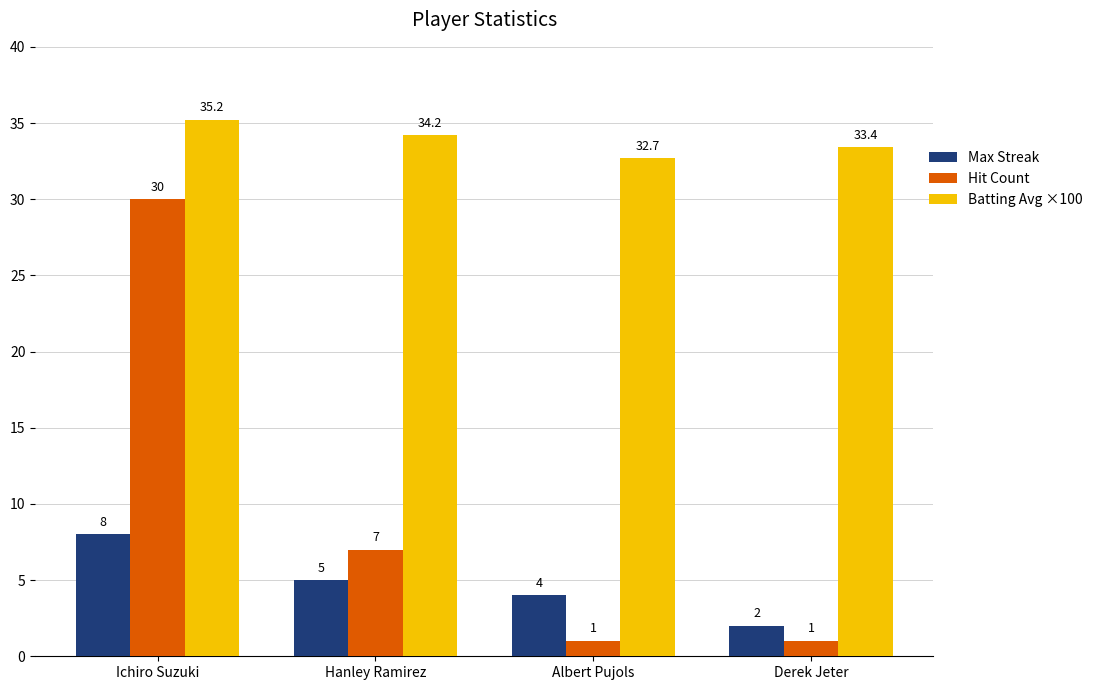

What is the difference between the maximum and second lowest values in the Batting Avg ×100 series?

1.8